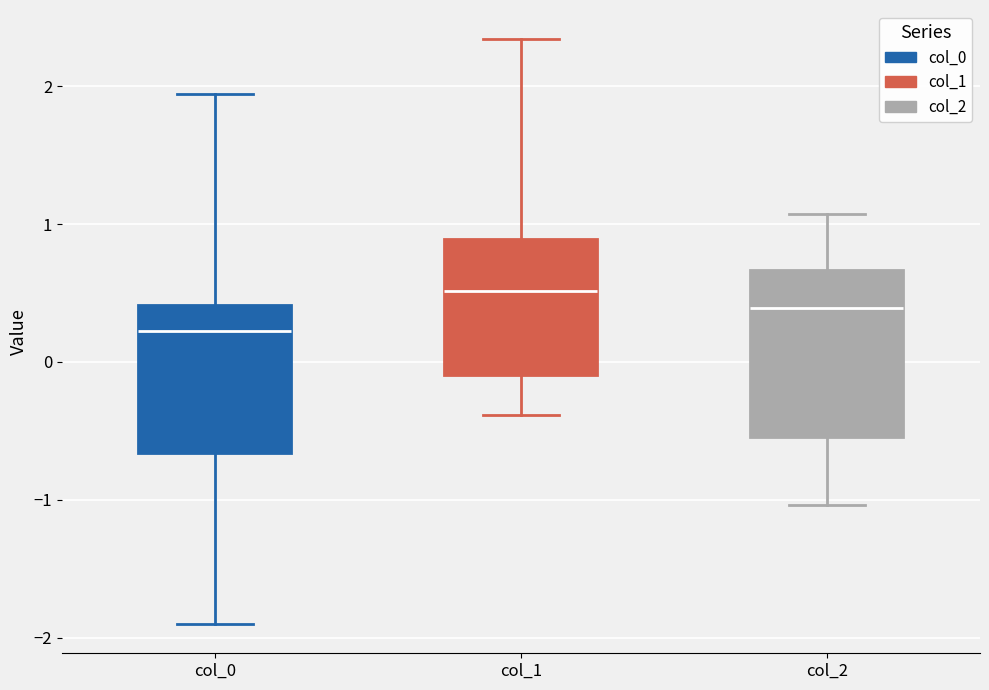

Which box's median line is the lowest?

col_0